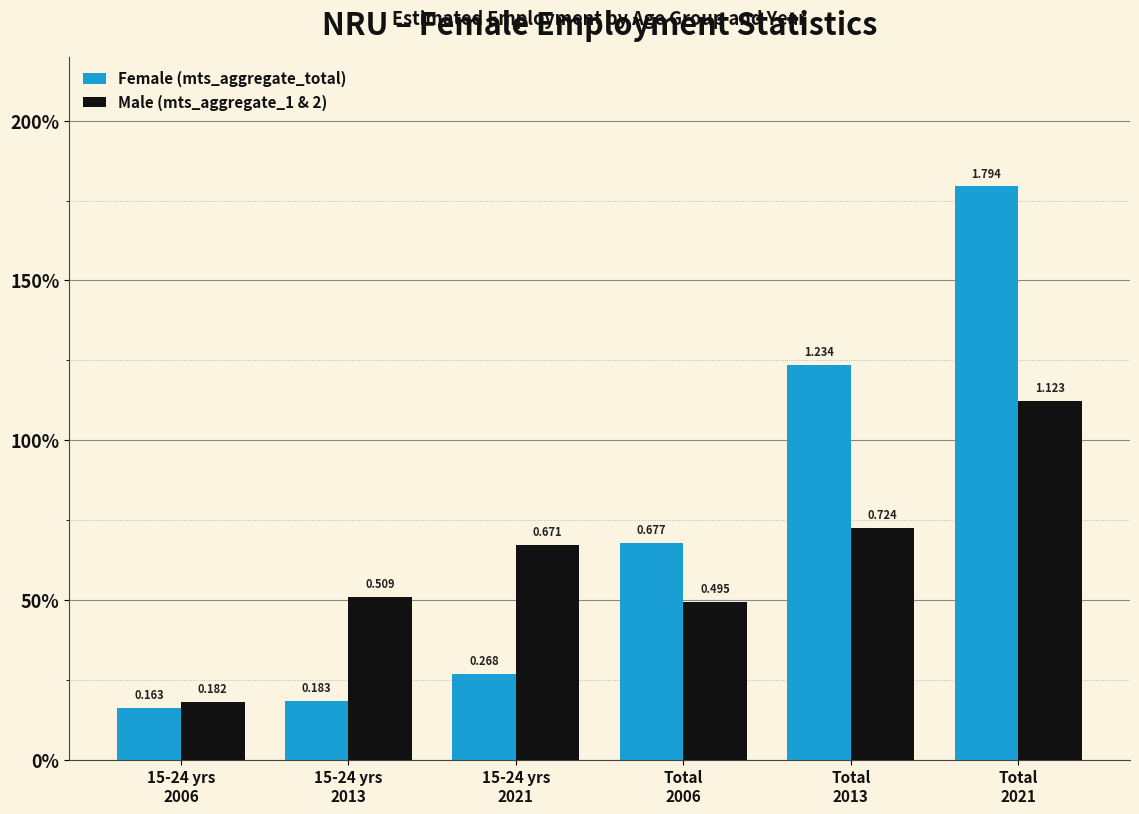

Where is Female (mts_aggregate_total) nearest to the value 0?

15-24 yrs
2006